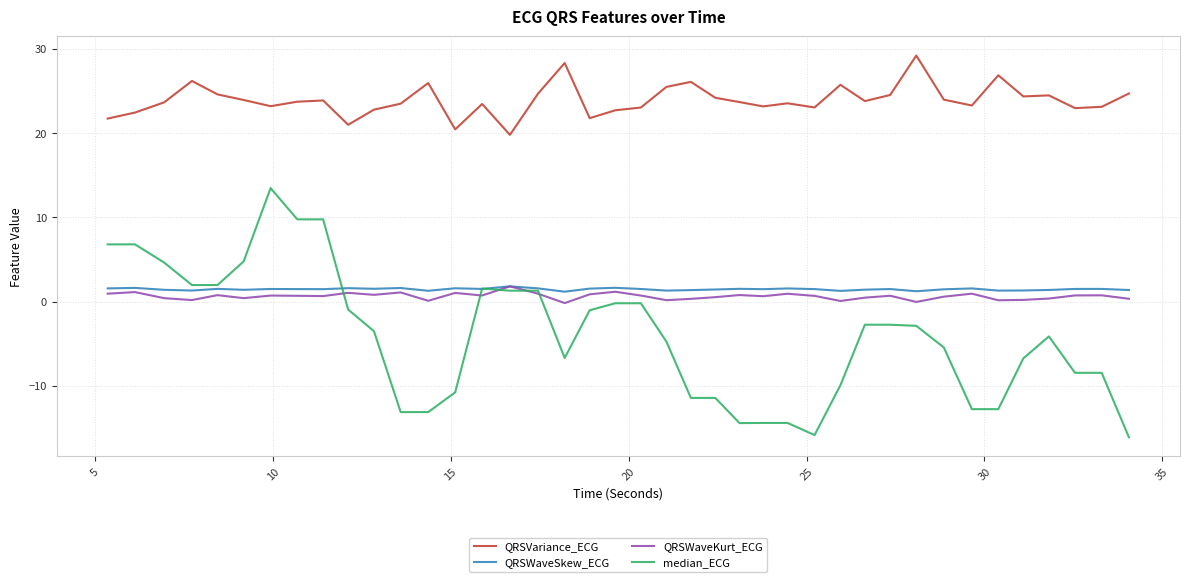

Which series has the largest total across all categories?

QRSVariance_ECG